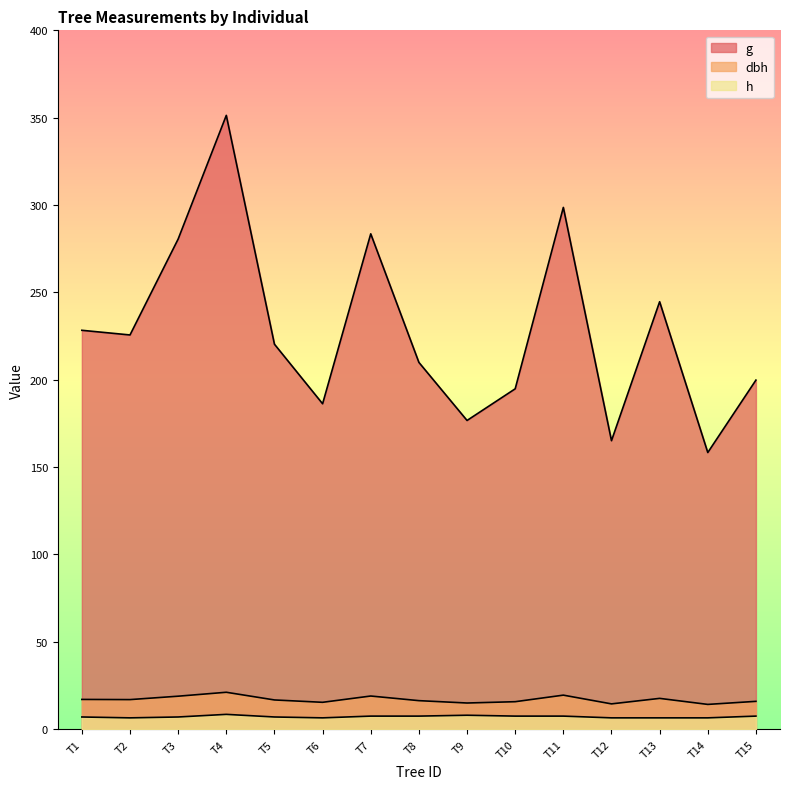

Rank the categories by g value from highest to lowest.

T4, T11, T7, T3, T13, T1, T2, T5, T8, T15, T10, T6, T9, T12, T14